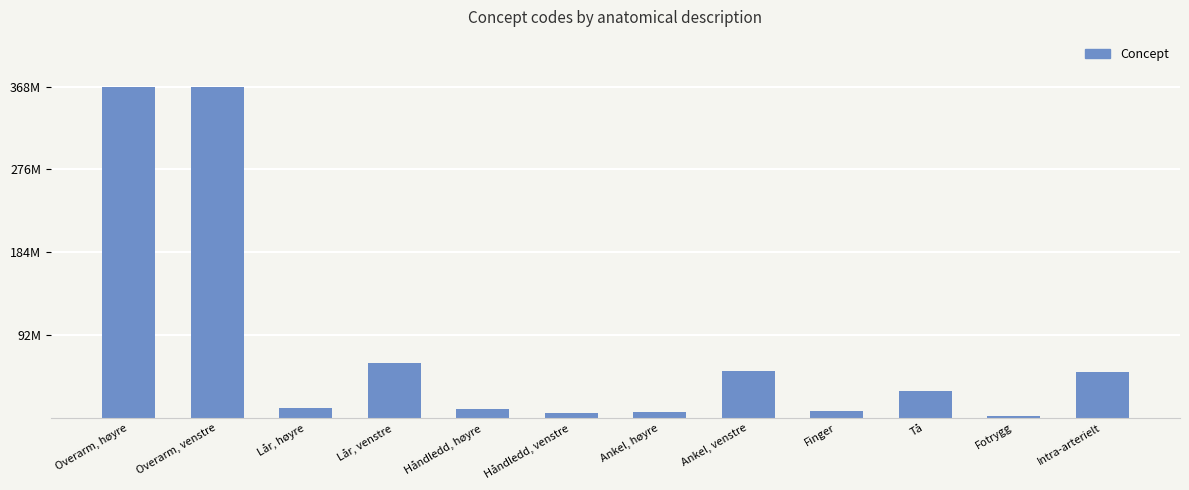

Rank the categories by value from lowest to highest.

Fotrygg, Håndledd, venstre, Ankel, høyre, Finger, Håndledd, høyre, Lår, høyre, Tå, Intra-arterielt, Ankel, venstre, Lår, venstre, Overarm, venstre, Overarm, høyre